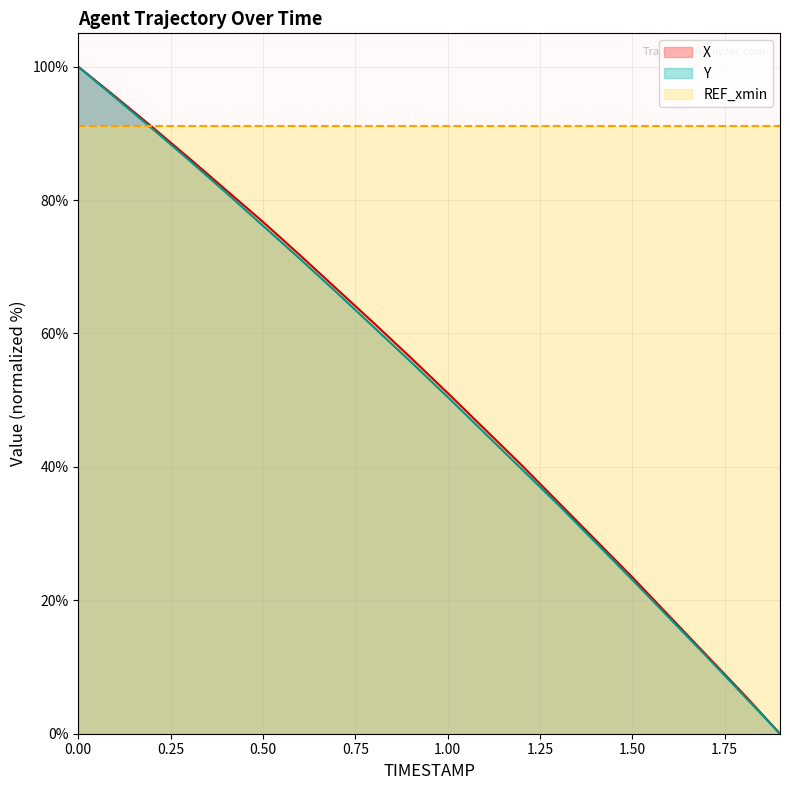

The value of Y at 1.0 is 50.5. True or false?

True